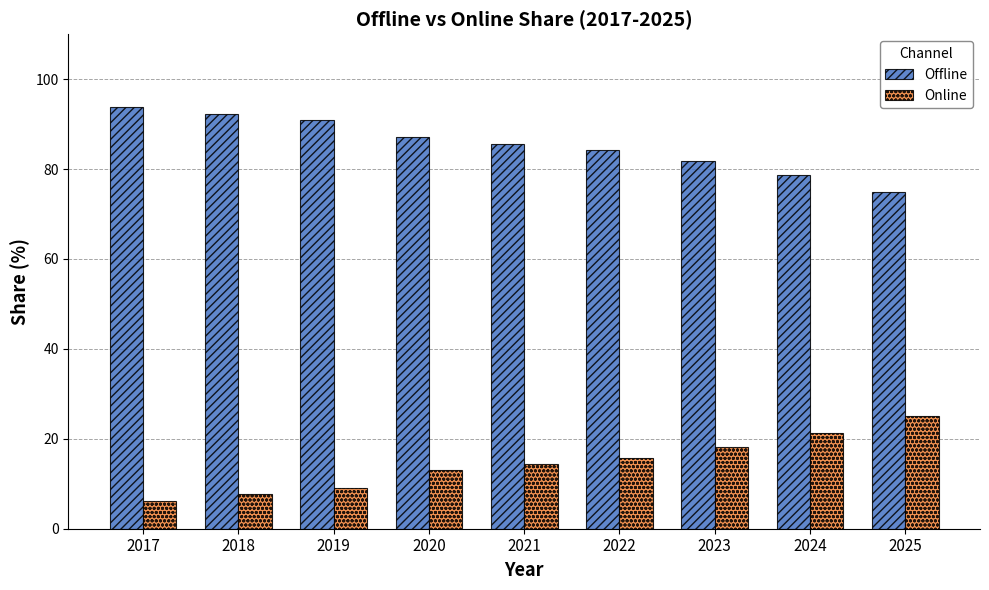

What value does the Offline series have at 2025?

75.0